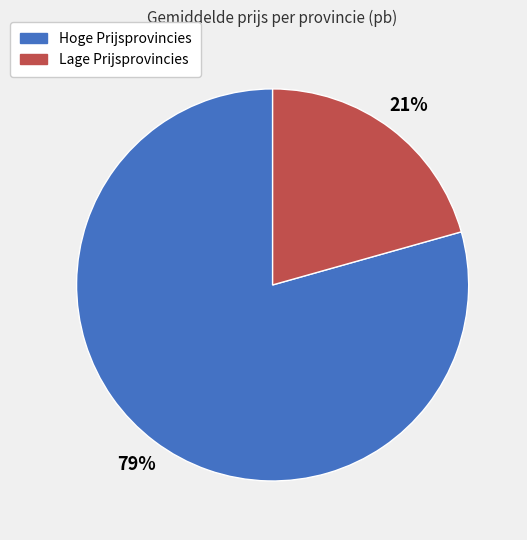

How many slices are in this pie chart?

2